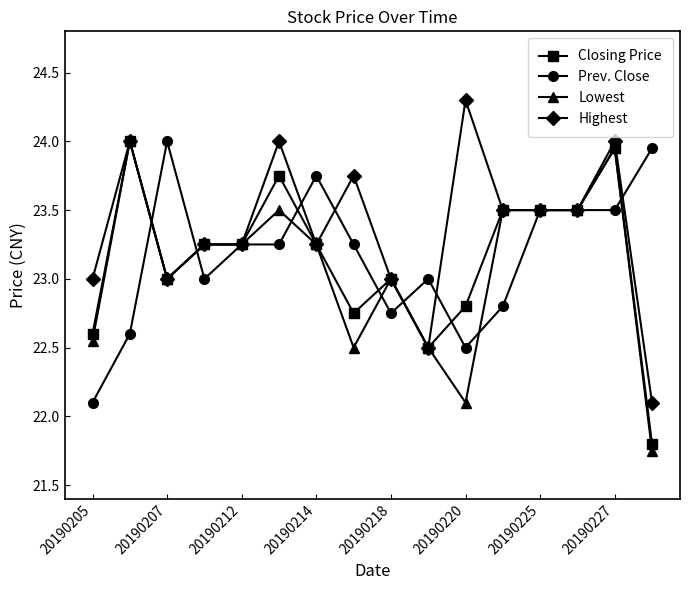

True or false: Prev. Close has more than 2 interior local peaks.

True